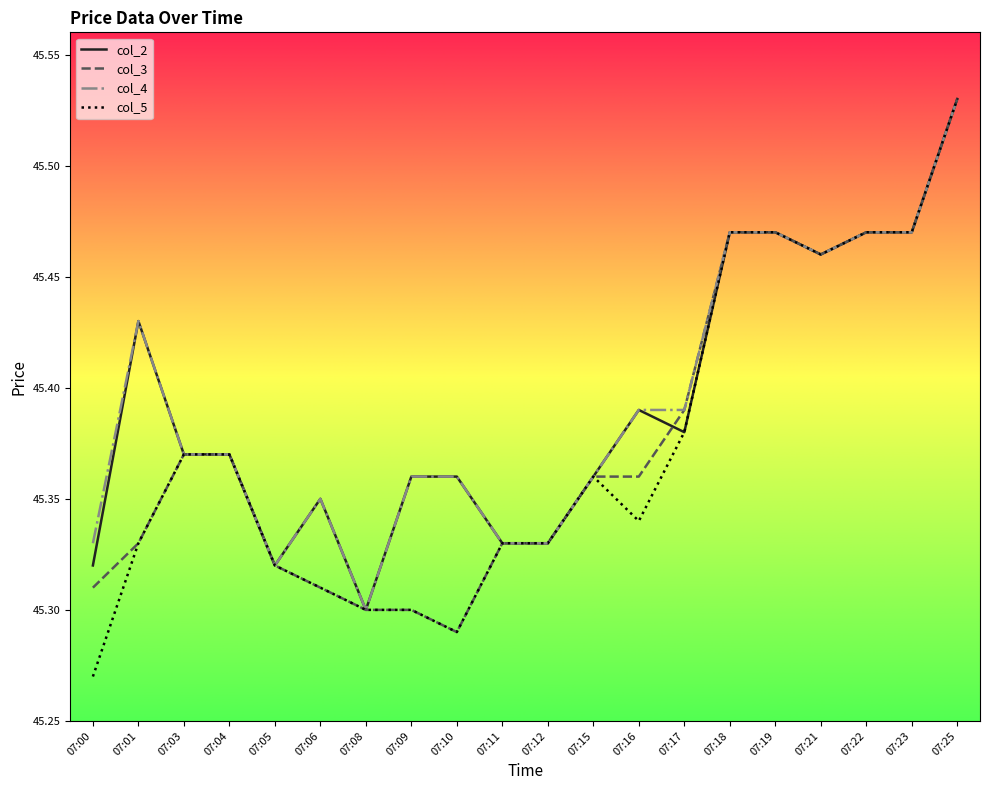

True or false: col_3 and col_2 cross at least once.

True